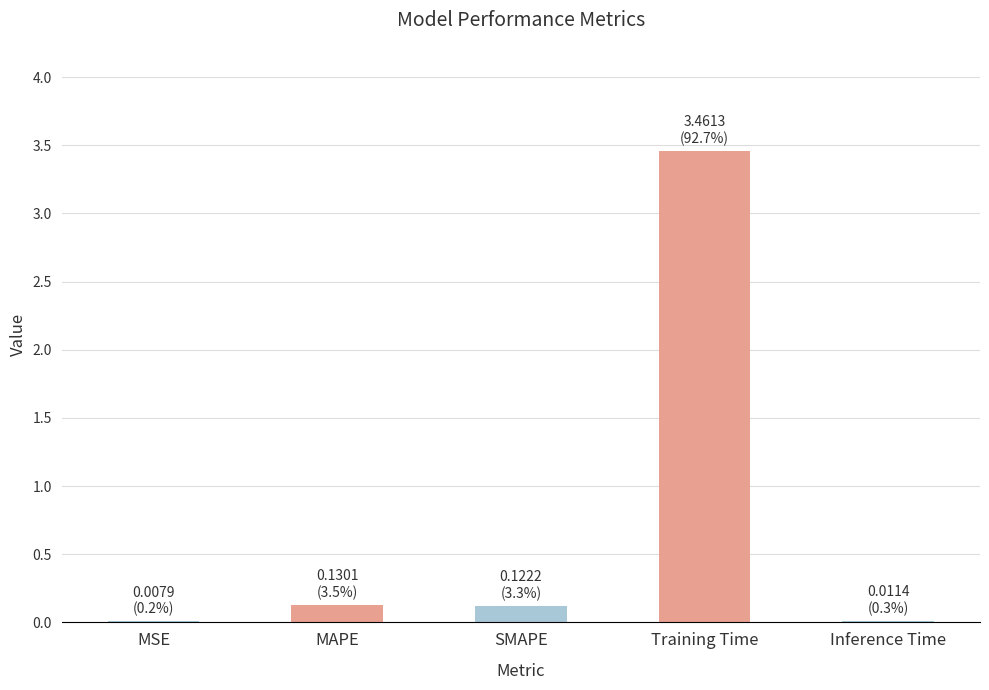

What is the greatest value displayed?

3.5